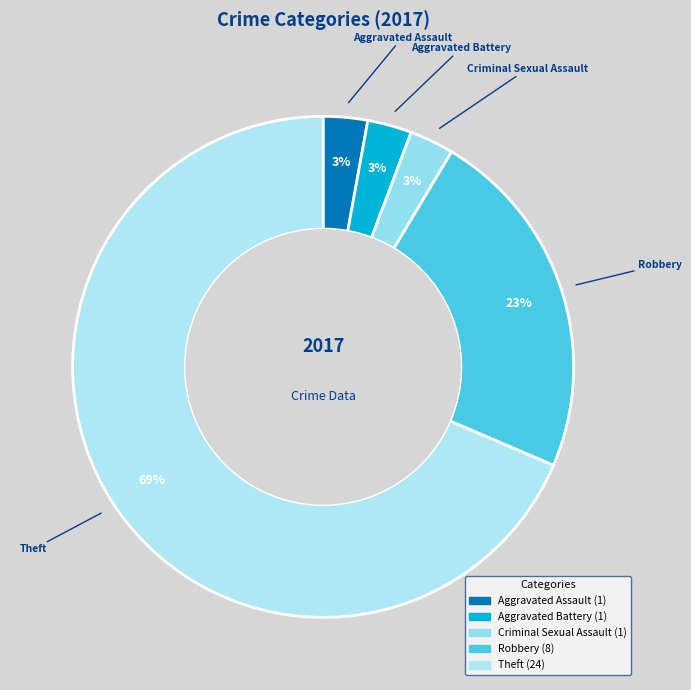

Does any single category account for the majority?

Yes